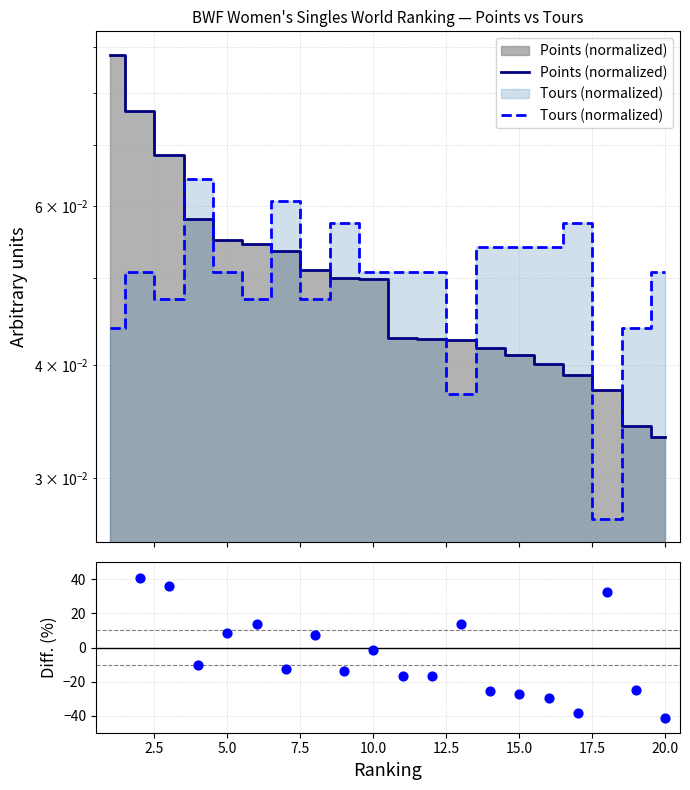

At how many categories does at least one series exceed 0?

20